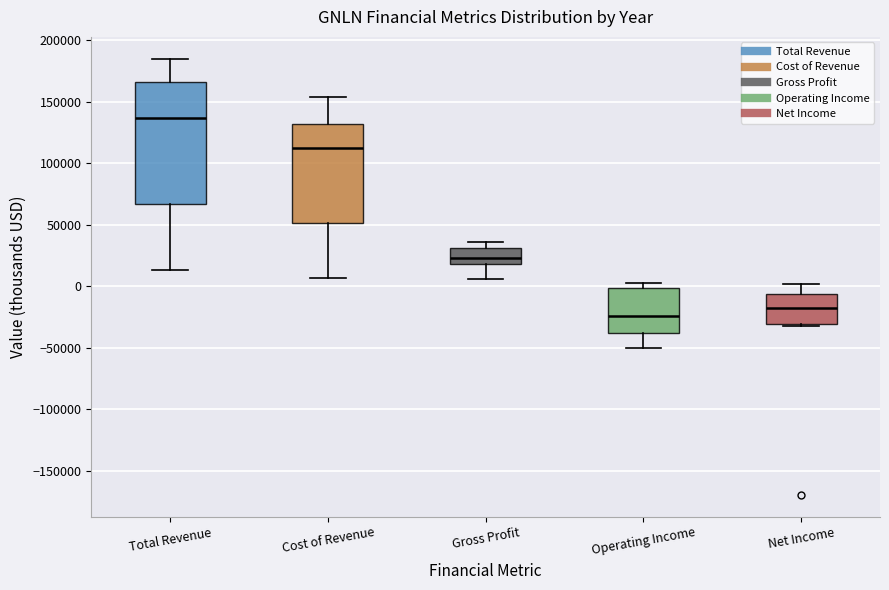

Reading left to right, transcribe this box plot: for each box, give where its median line is, the range the box spans, and where its two whiskers end, as read against the y-axis. The values are not printed on the chart, so give them approximately, as read against the axis.

Total Revenue: median 135000, box 65000 to 165000, whiskers 15000 to 185000
Cost of Revenue: median 110000, box 50000 to 130000, whiskers 5000 to 155000
Gross Profit: median 25000, box 20000 to 30000, whiskers 5000 to 35000
Operating Income: median -25000, box -40000 to 0, whiskers -50000 to 5000
Net Income: median -20000, box -30000 to -5000, whiskers -30000 (just below the box's lower edge) to 0